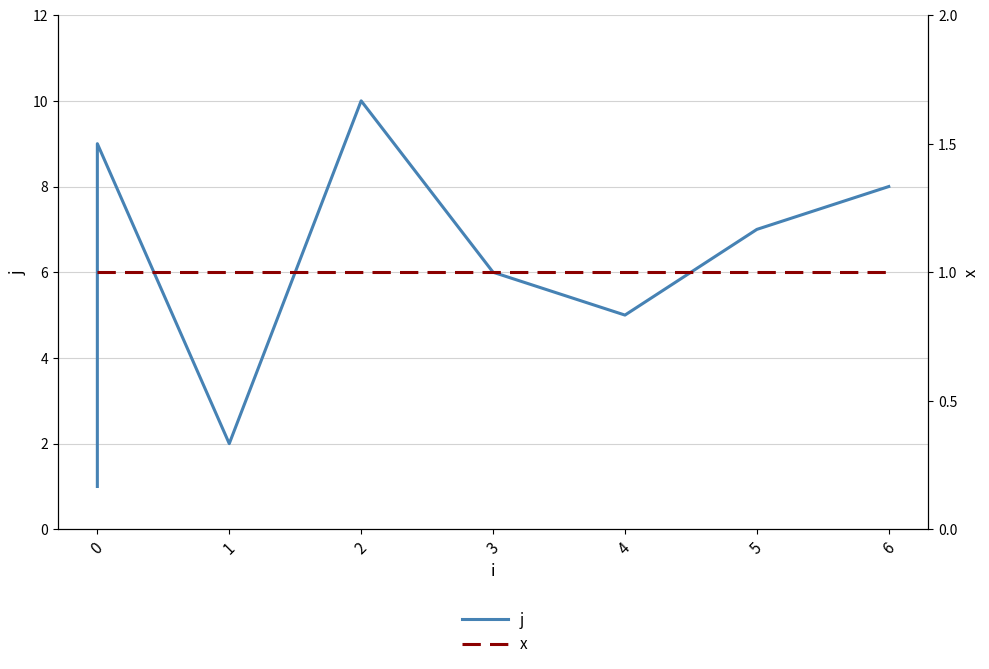

What is the lowest value of the j series?

1